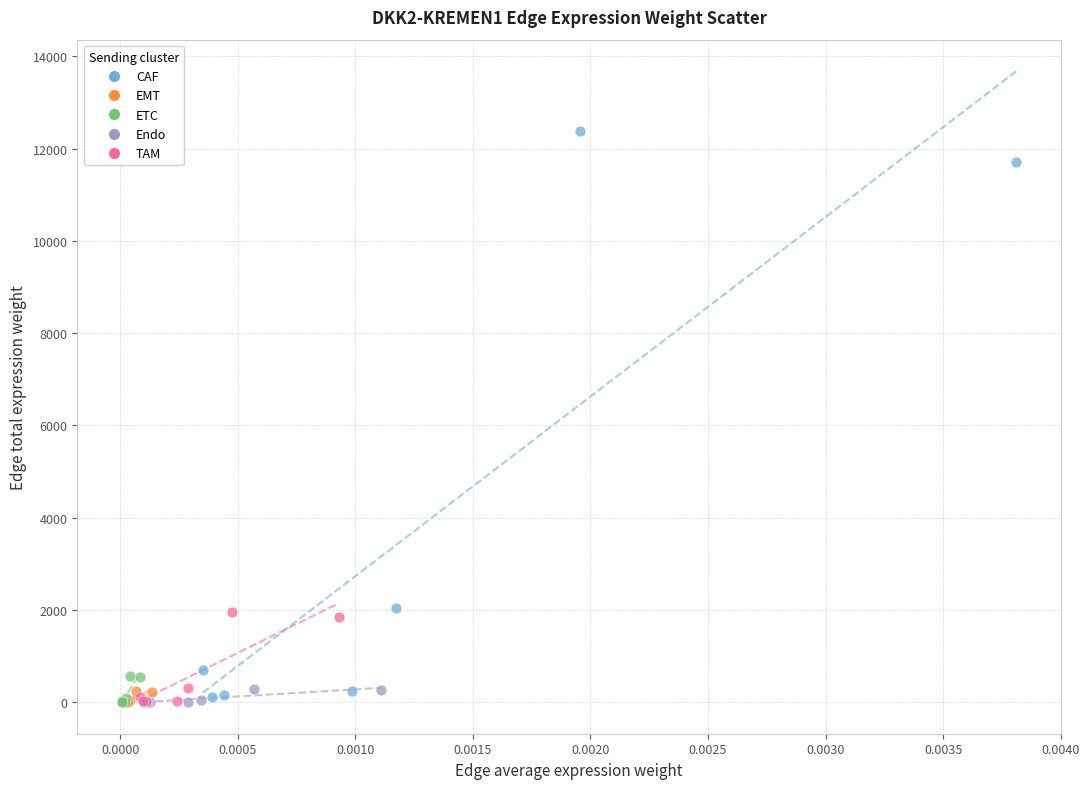

Which series has the widest spread of Y values?

CAF